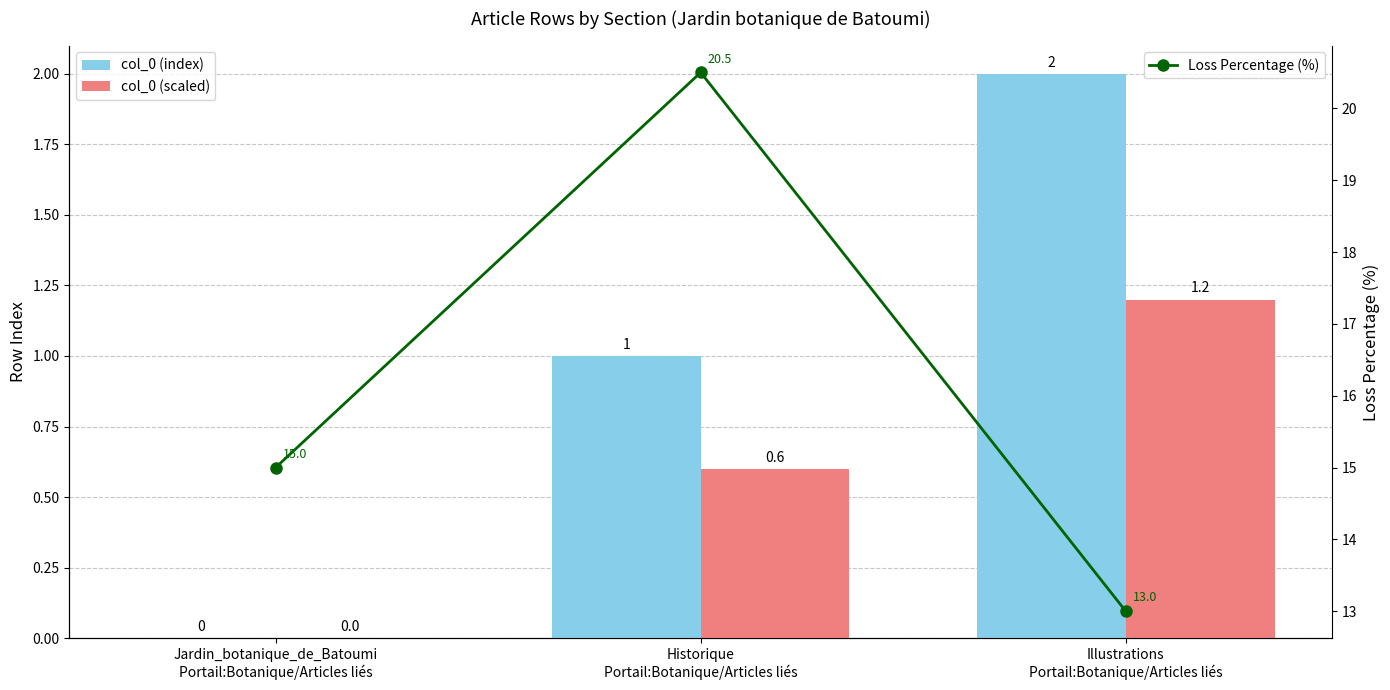

True or false: Loss Percentage (%) has a value of 26.8 at Jardin_botanique_de_Batoumi
Portail:Botanique/Articles liés.

False